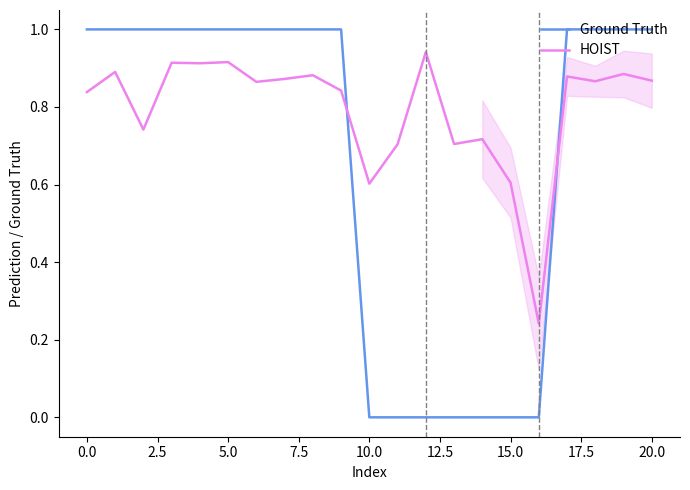

True or false: Ground Truth and HOIST intersect in this chart.

True